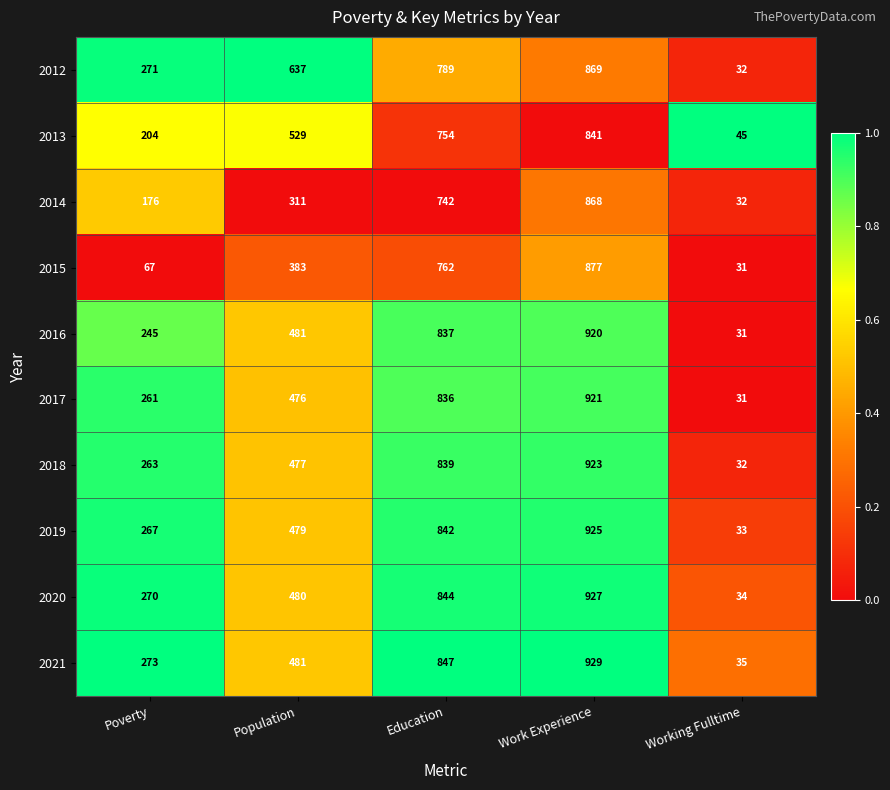

What is the spread (max minus min) of values at Working Fulltime?

14